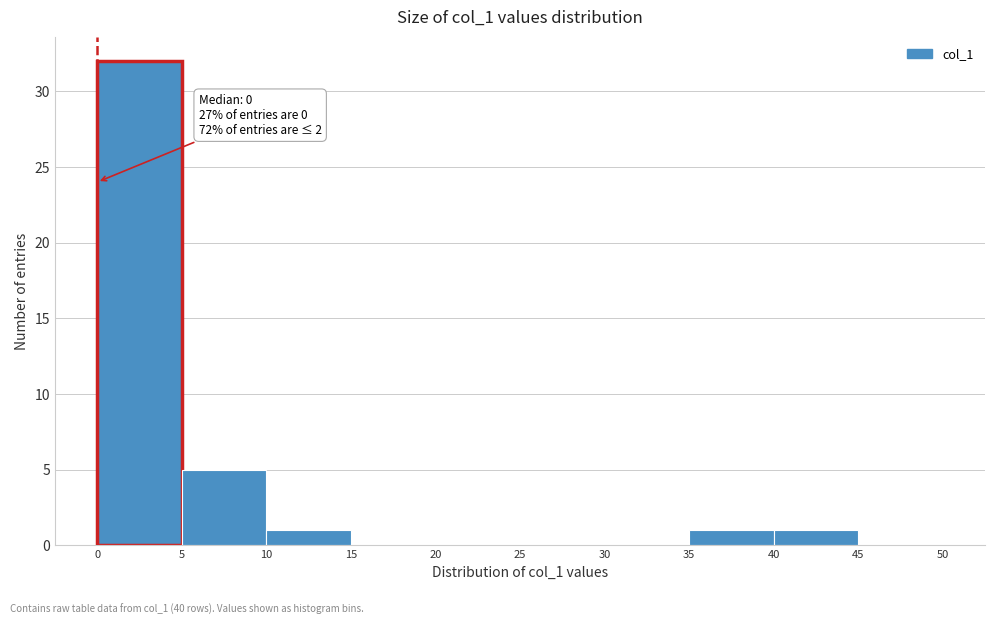

Over which range of the x-axis is the bar tallest?

0 to 5